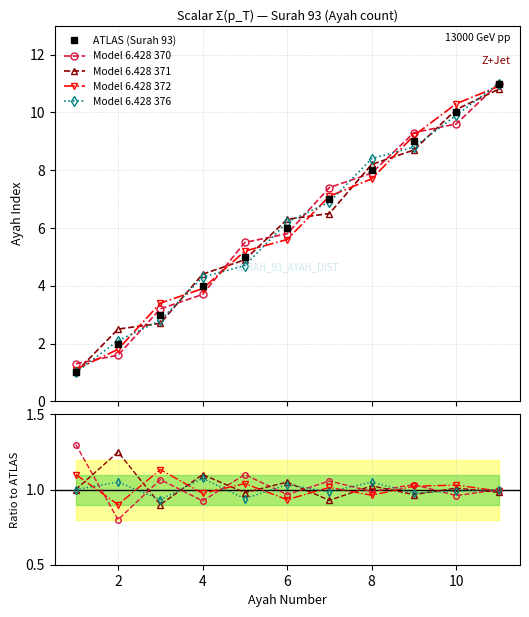

What are all the series names shown in the legend?

ATLAS (Surah 93), Model 6.428 370, Model 6.428 371, Model 6.428 372, Model 6.428 376